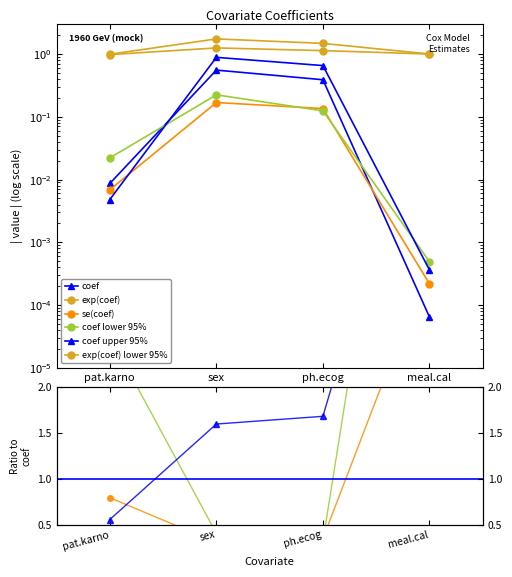

What is the label of the 3rd point from the right?

sex